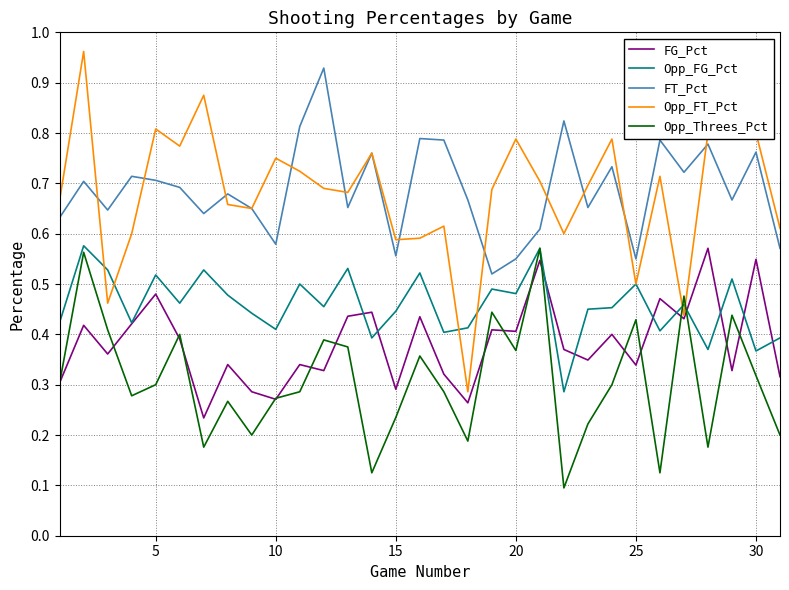

After their last crossing, which series has the higher values: Opp_FG_Pct or Opp_Threes_Pct?

Opp_FG_Pct